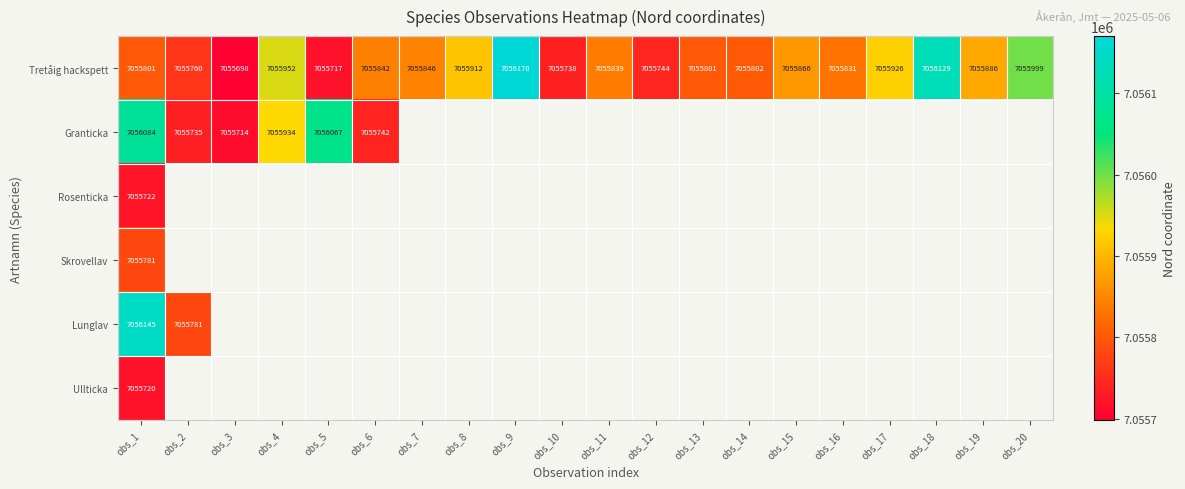

What is the sum of the Tretåig hackspett values at obs_3 and obs_11?

14111537